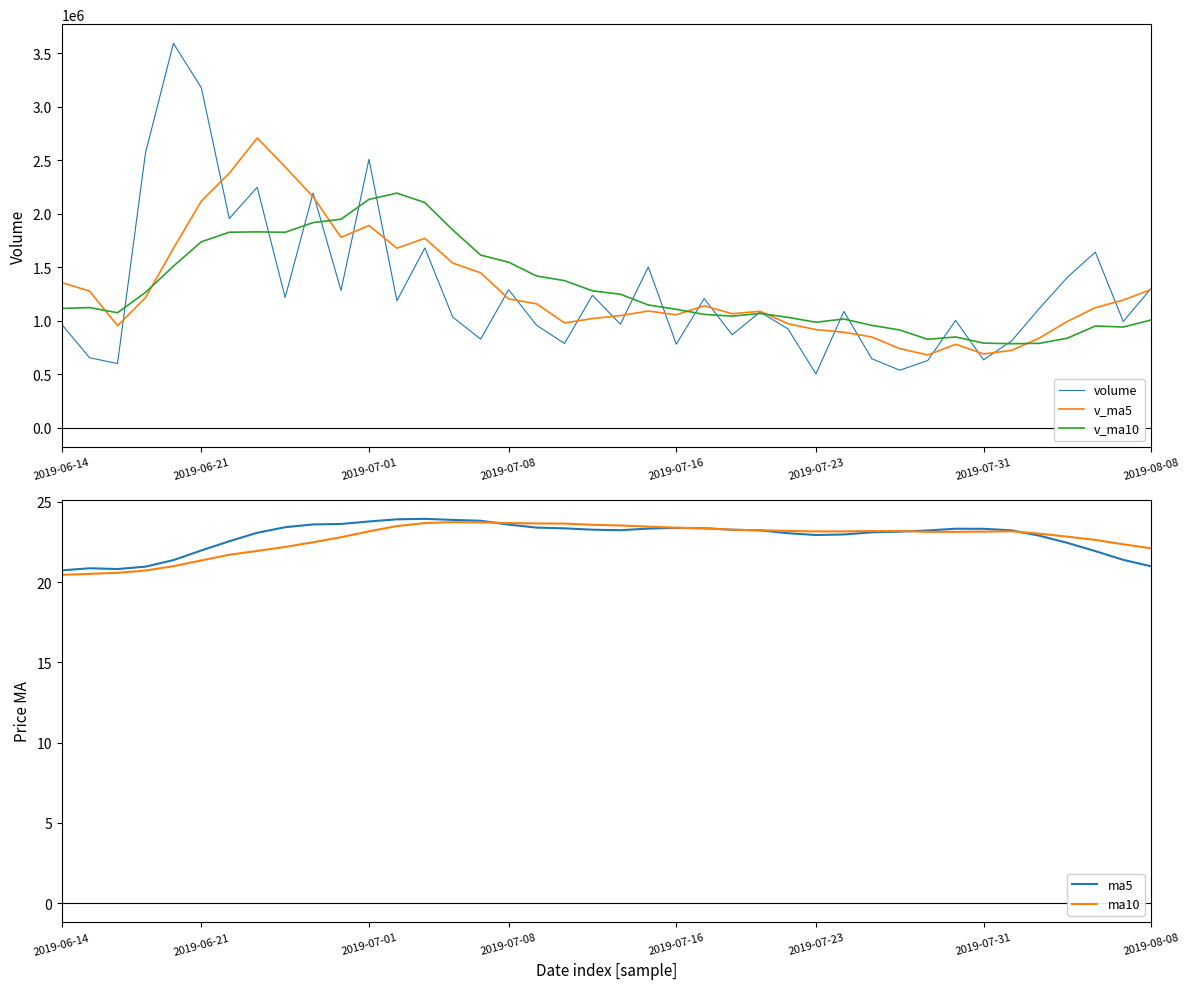

What is the difference between the maximum and second lowest values in the ma10 series?

3.2